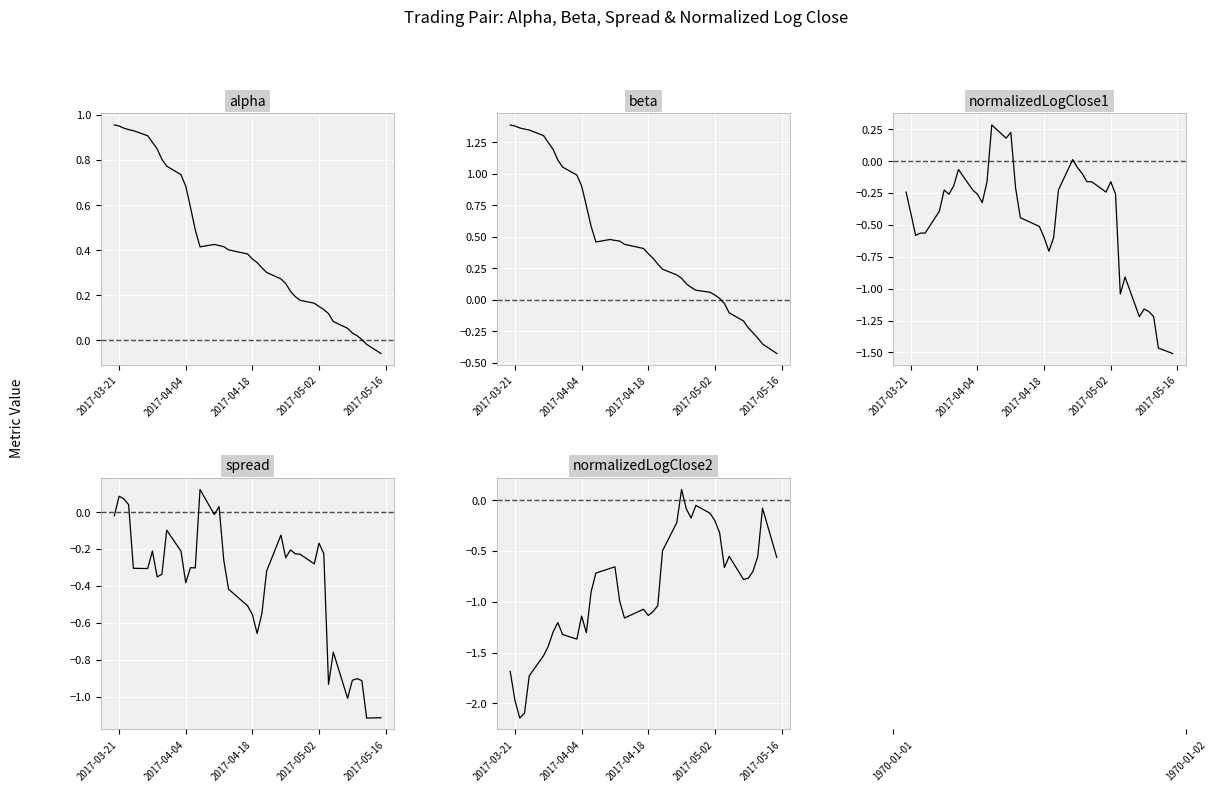

What is the sum of all normalizedLogClose1 values?

-17.9